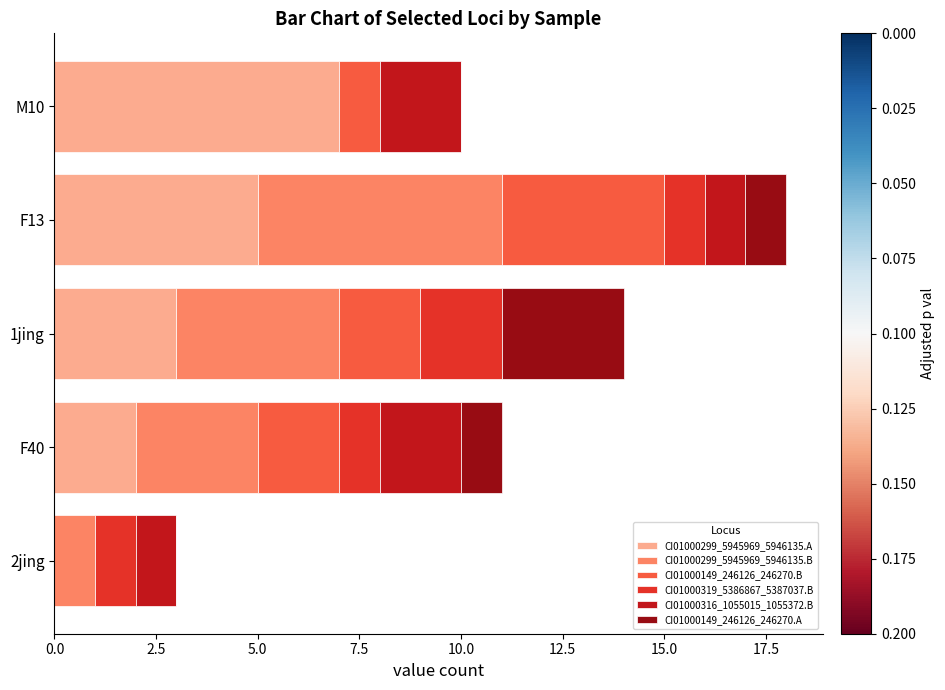

What is the highest value of the CI01000299_5945969_5946135.A series?

7